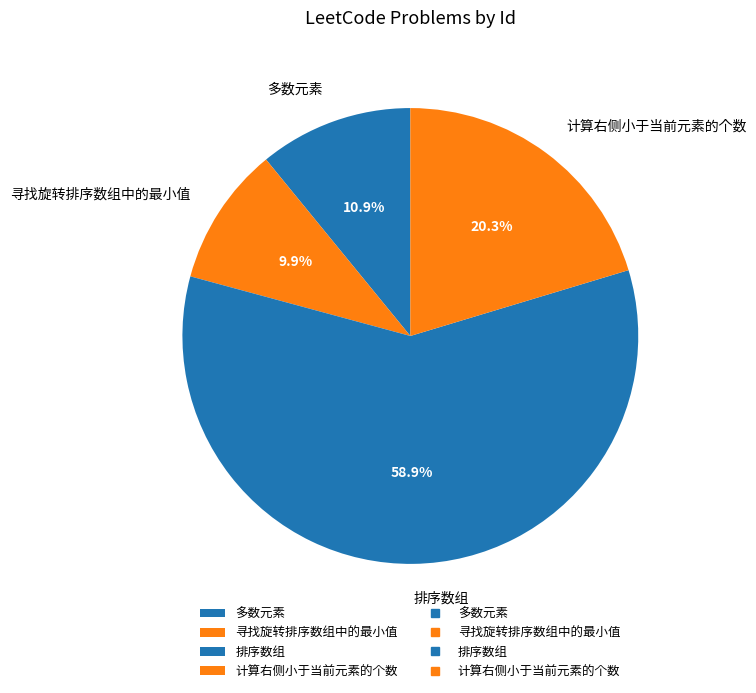

The 寻找旋转排序数组中的最小值 slice represents 10% of the pie. True or false?

True